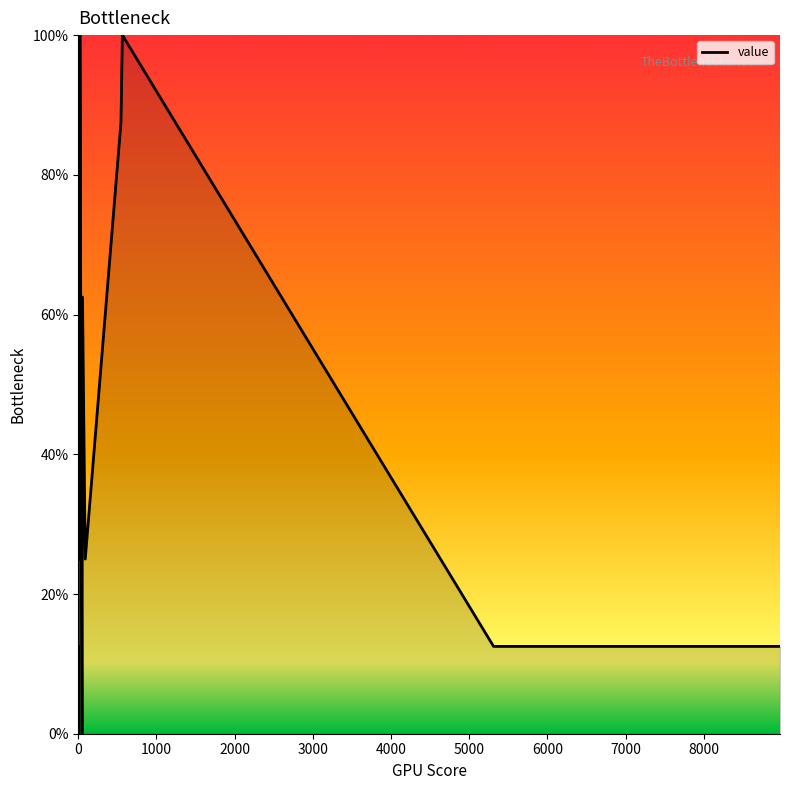

What is the average value?

40.6